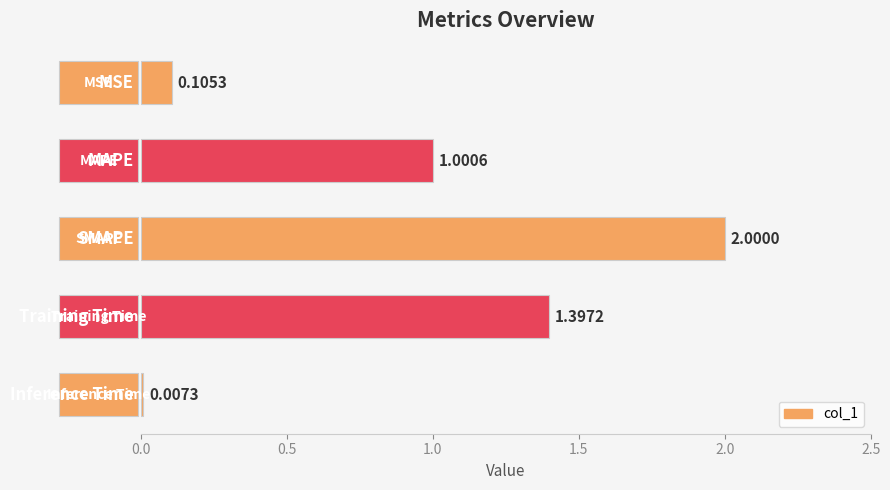

What is the sum of all values?

4.5